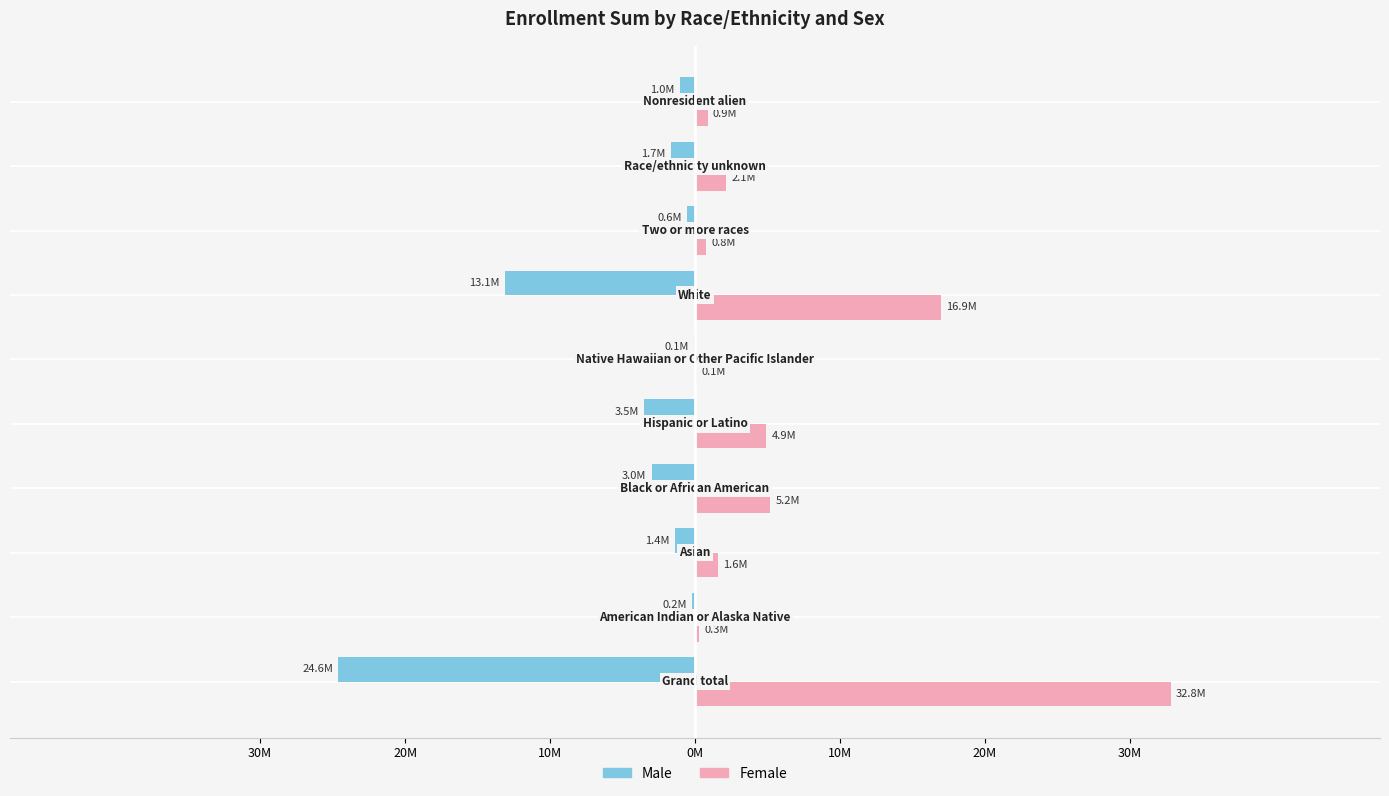

What are all the series names shown in the legend?

Male, Female